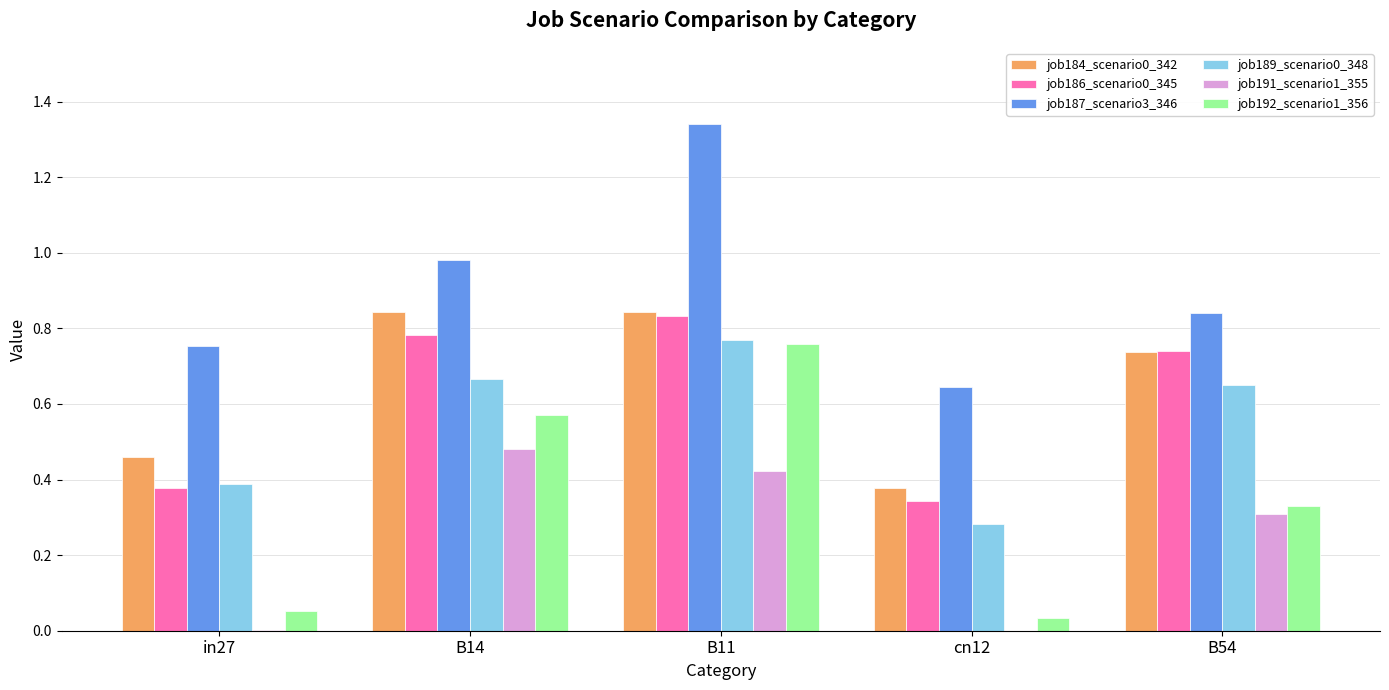

What is the sum of the job186_scenario0_345 values at B54 and cn12?

1.1